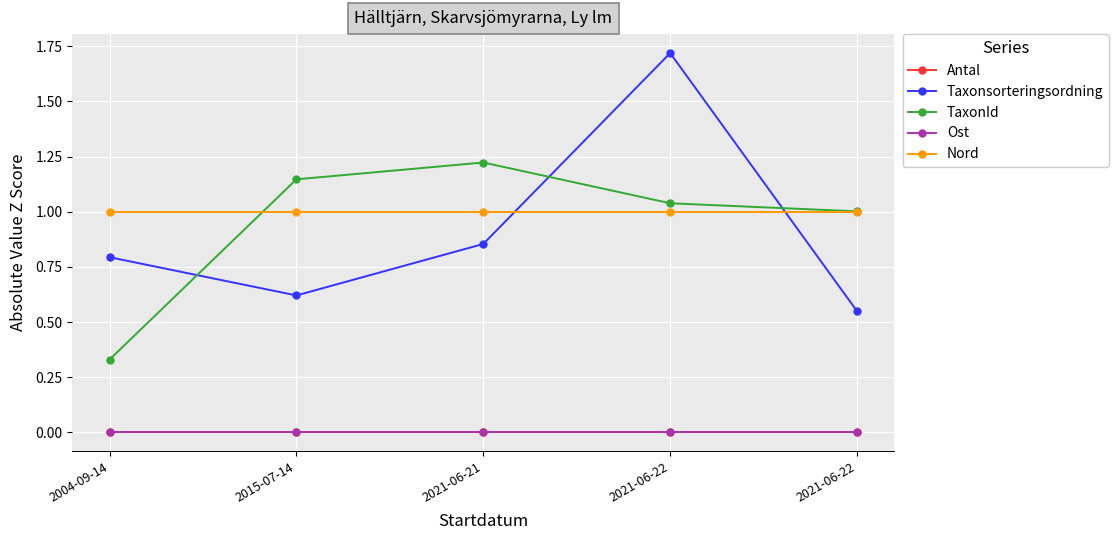

Is this an area chart (filled region under the line)?

No